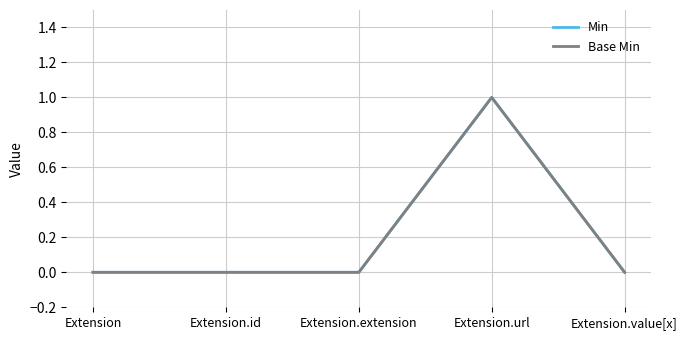

The value of Base Min at Extension.url is 1. True or false?

True